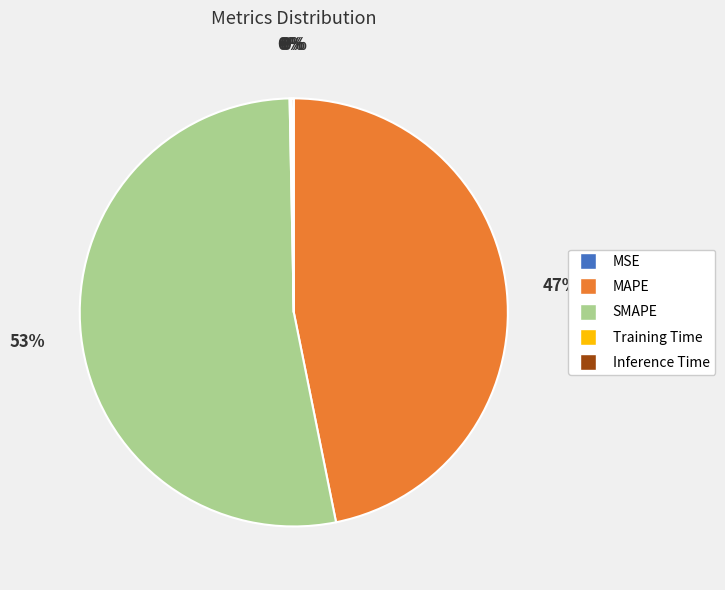

Which category accounts for the majority?

SMAPE